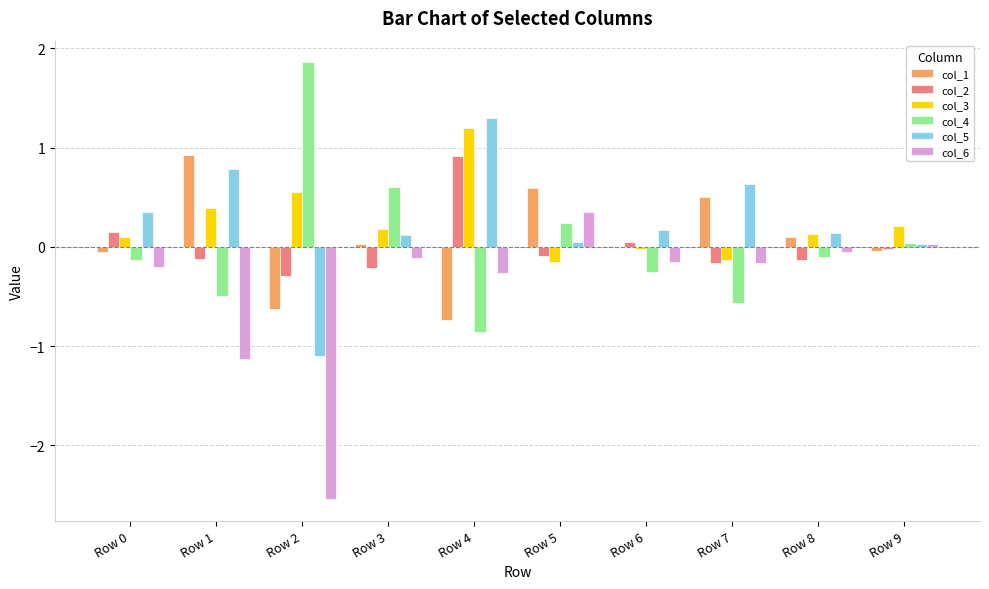

What is the maximum value for col_2?

0.9